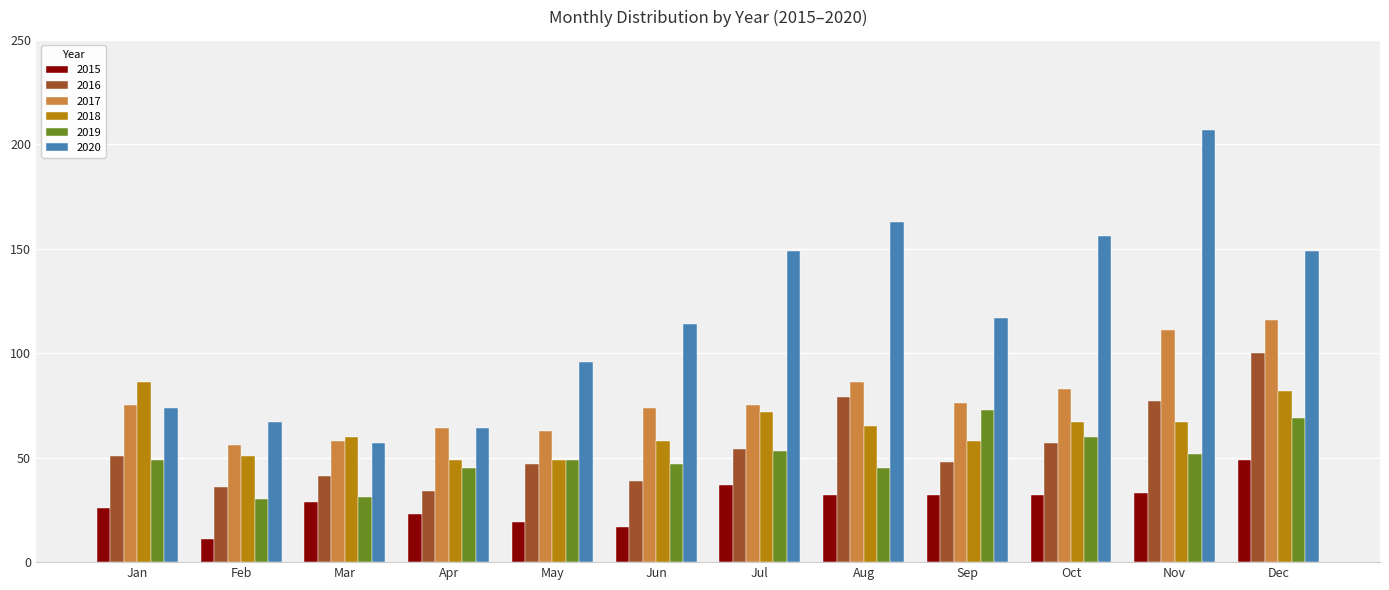

What is the lowest value of the 2017 series?

56